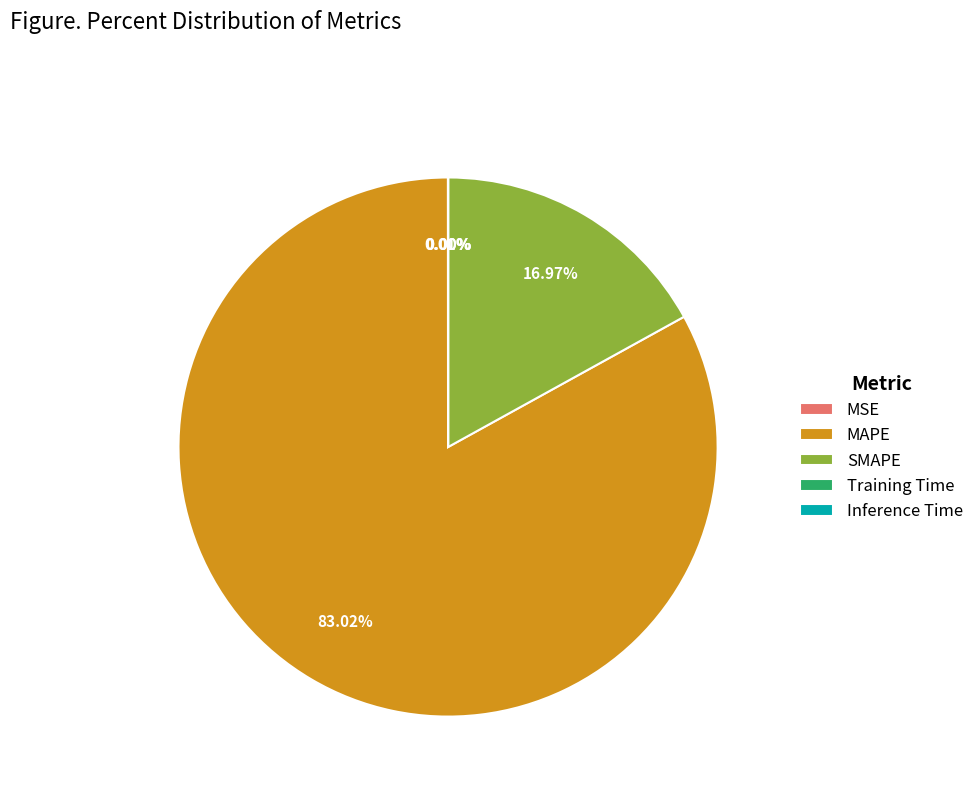

Approximately how many times larger is the value at MAPE compared to SMAPE?

4.9